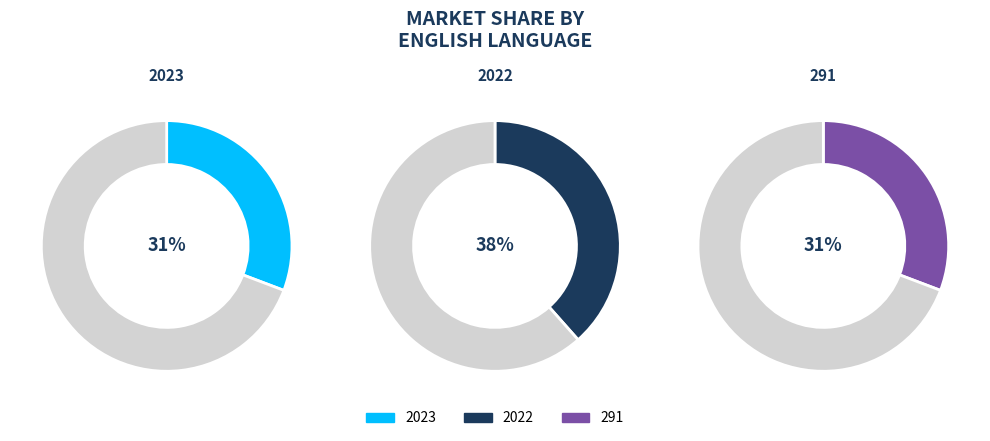

How many segments does this pie chart have?

3